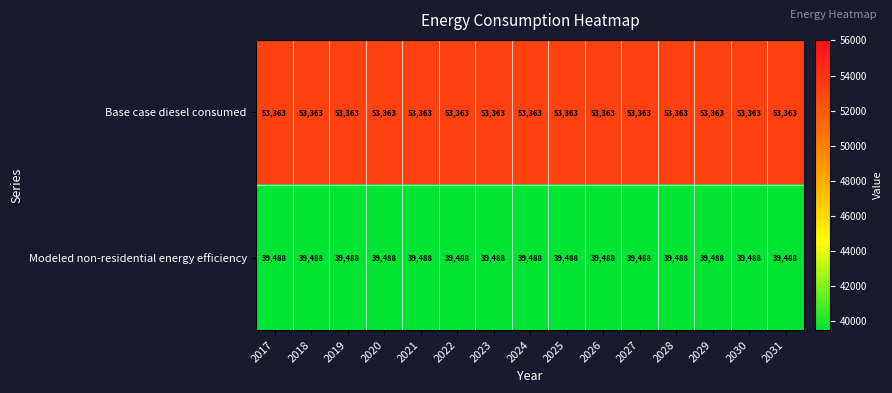

Read the Base case diesel consumed value at 2031.

53363